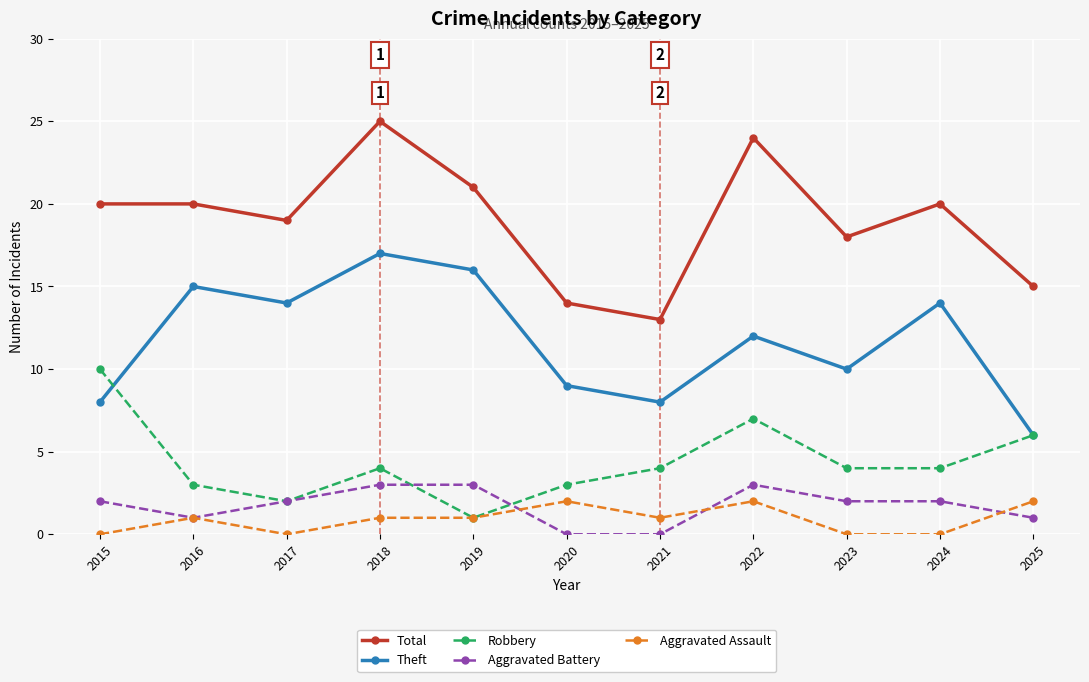

What is the difference between the maximum and minimum values in the Total series?

12